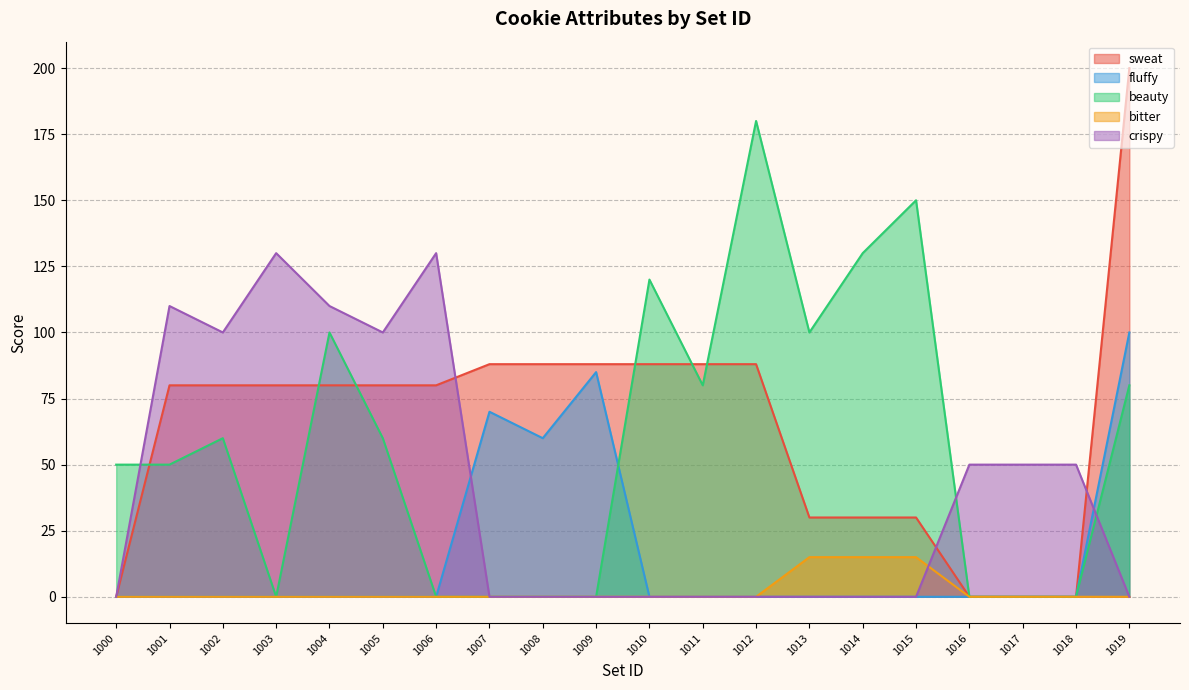

At how many categories does at least one series exceed 45?

20